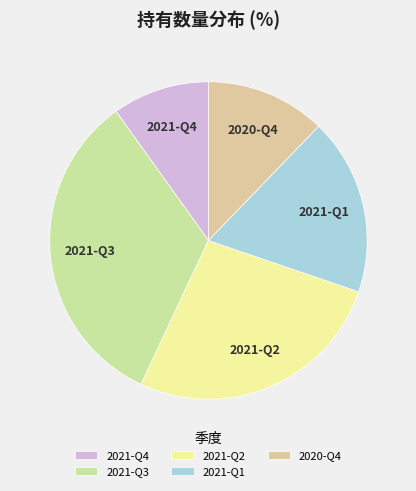

Do 2021-Q4 and 2021-Q3 together represent more than half of the pie?

No